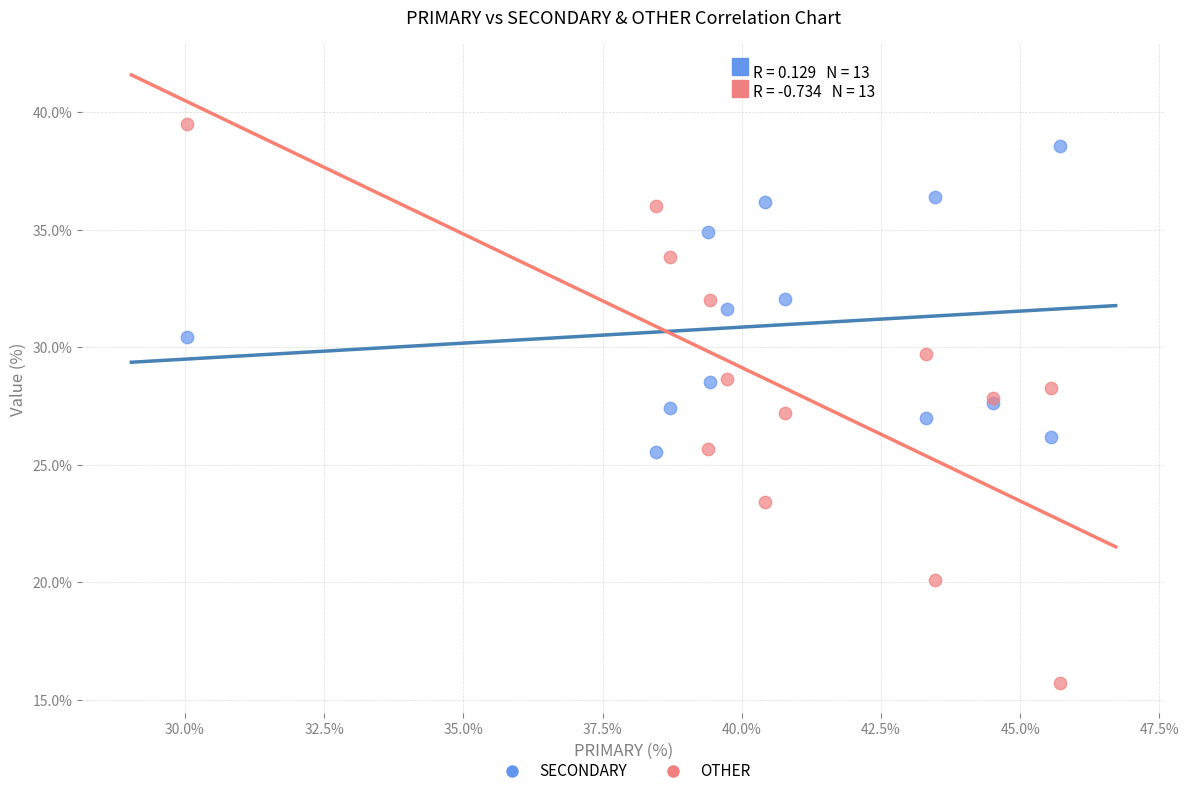

Which series reaches the maximum Y coordinate?

OTHER